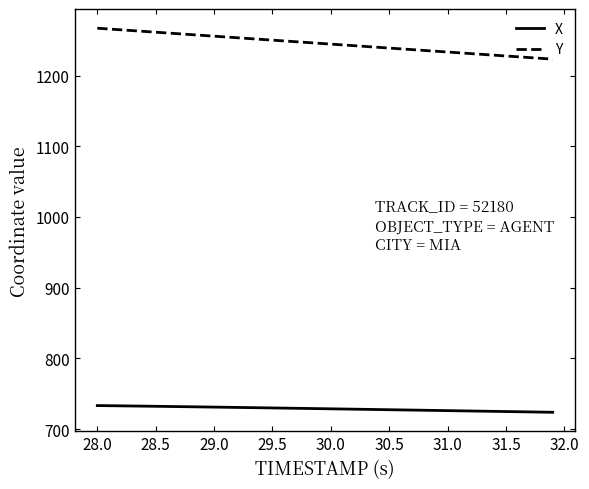

List the series in order of their overall mean, highest first.

Y, X